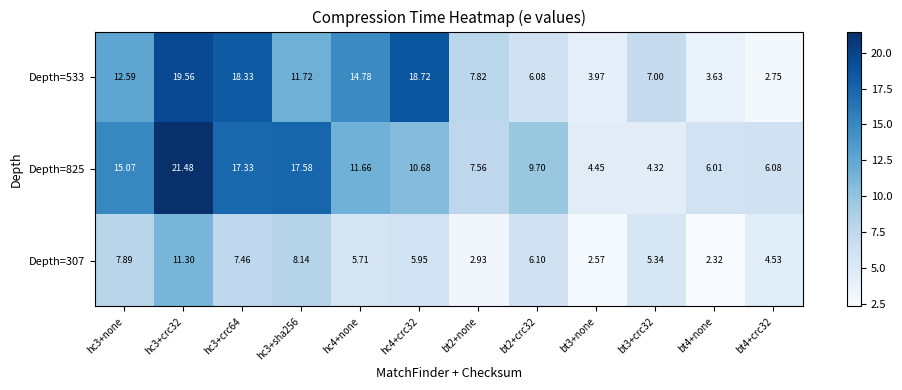

Which series has the widest spread of values?

Depth=825